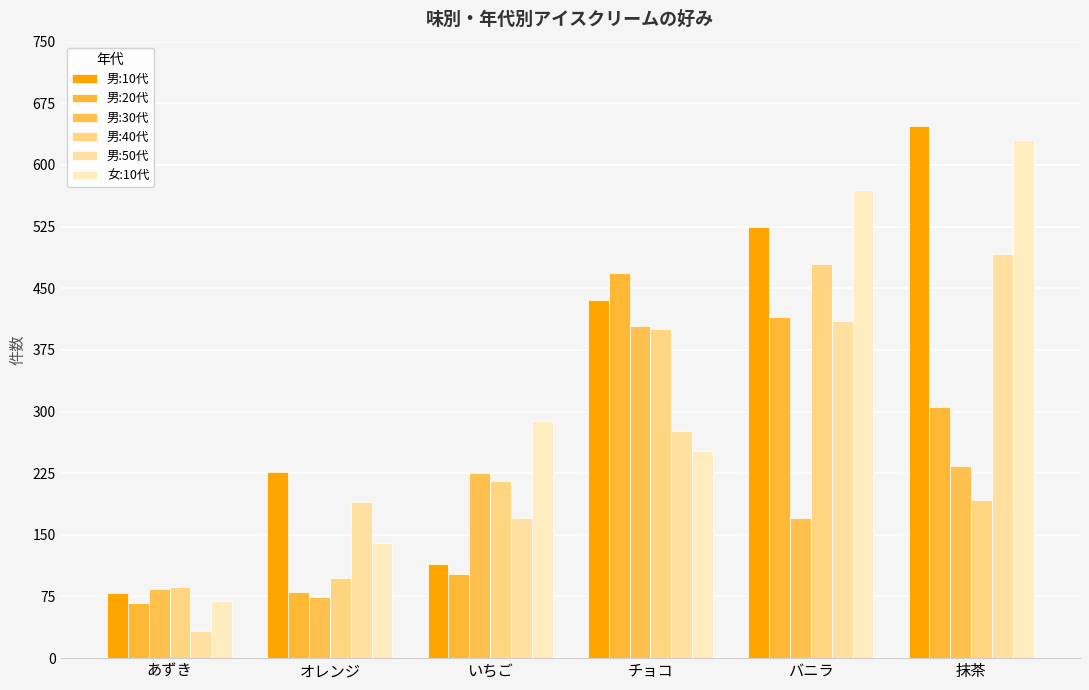

Are the bars grouped side by side (vs. stacked)?

Yes